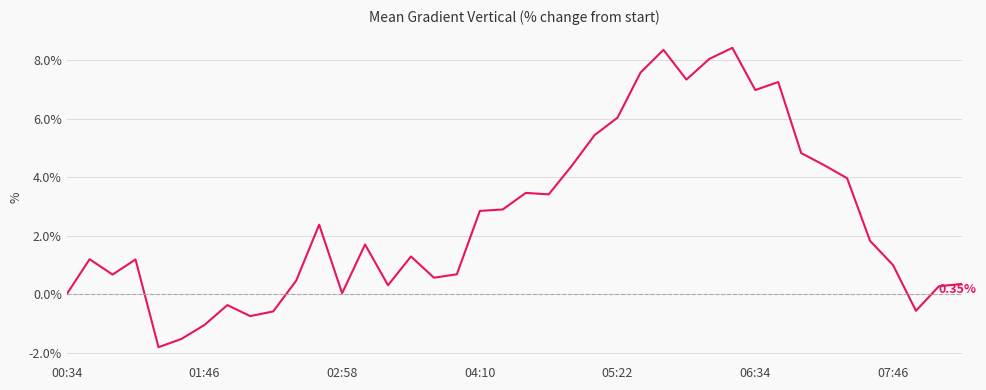

Does the chart display data point markers on the line(s)?

No